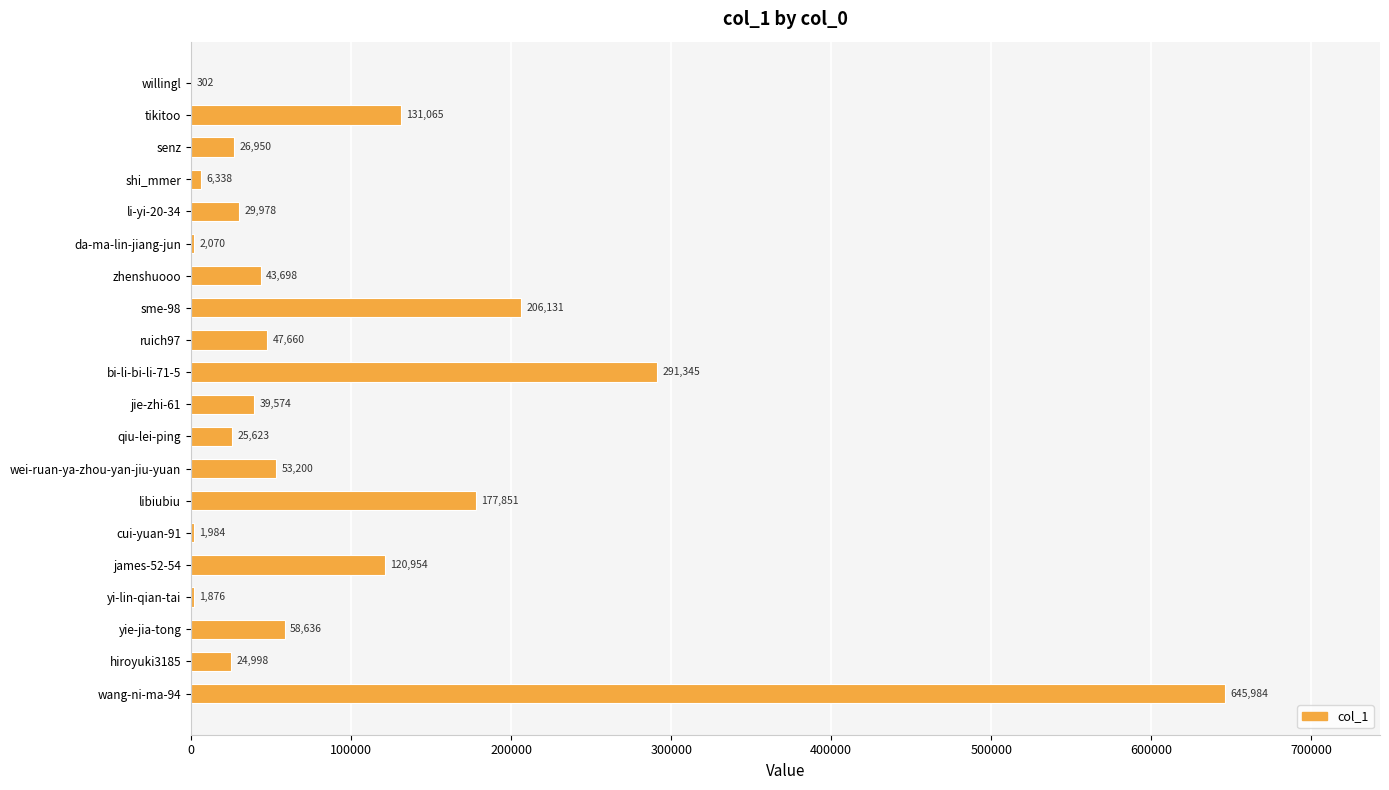

How many data points does each series have?

20